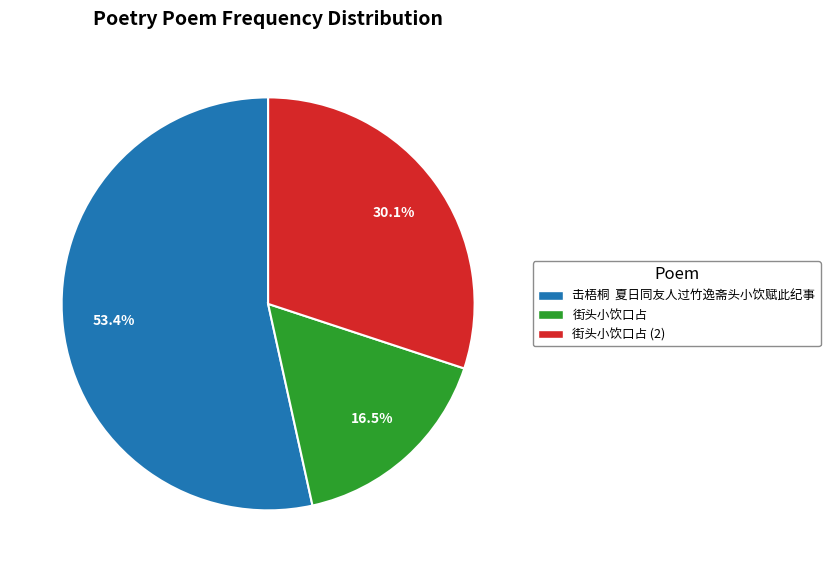

Is there a majority slice in this chart?

Yes